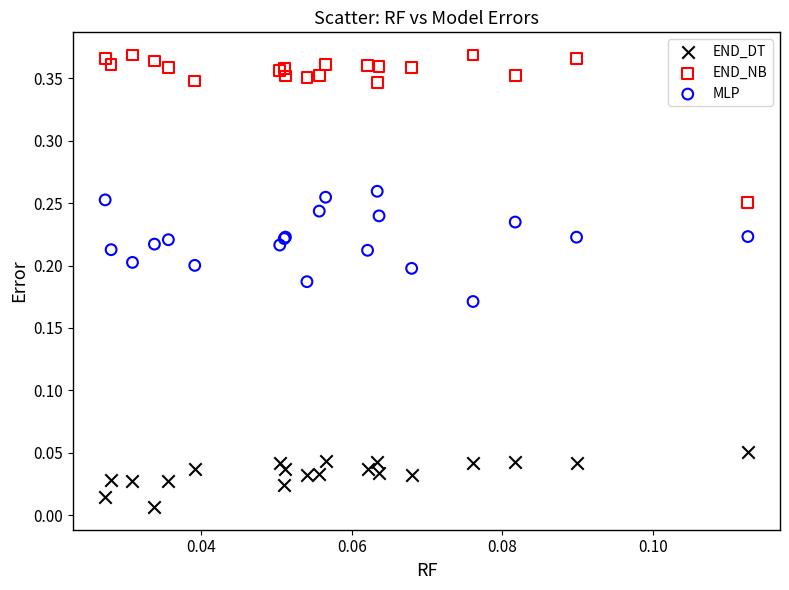

Which series reaches the maximum Y coordinate?

END_NB